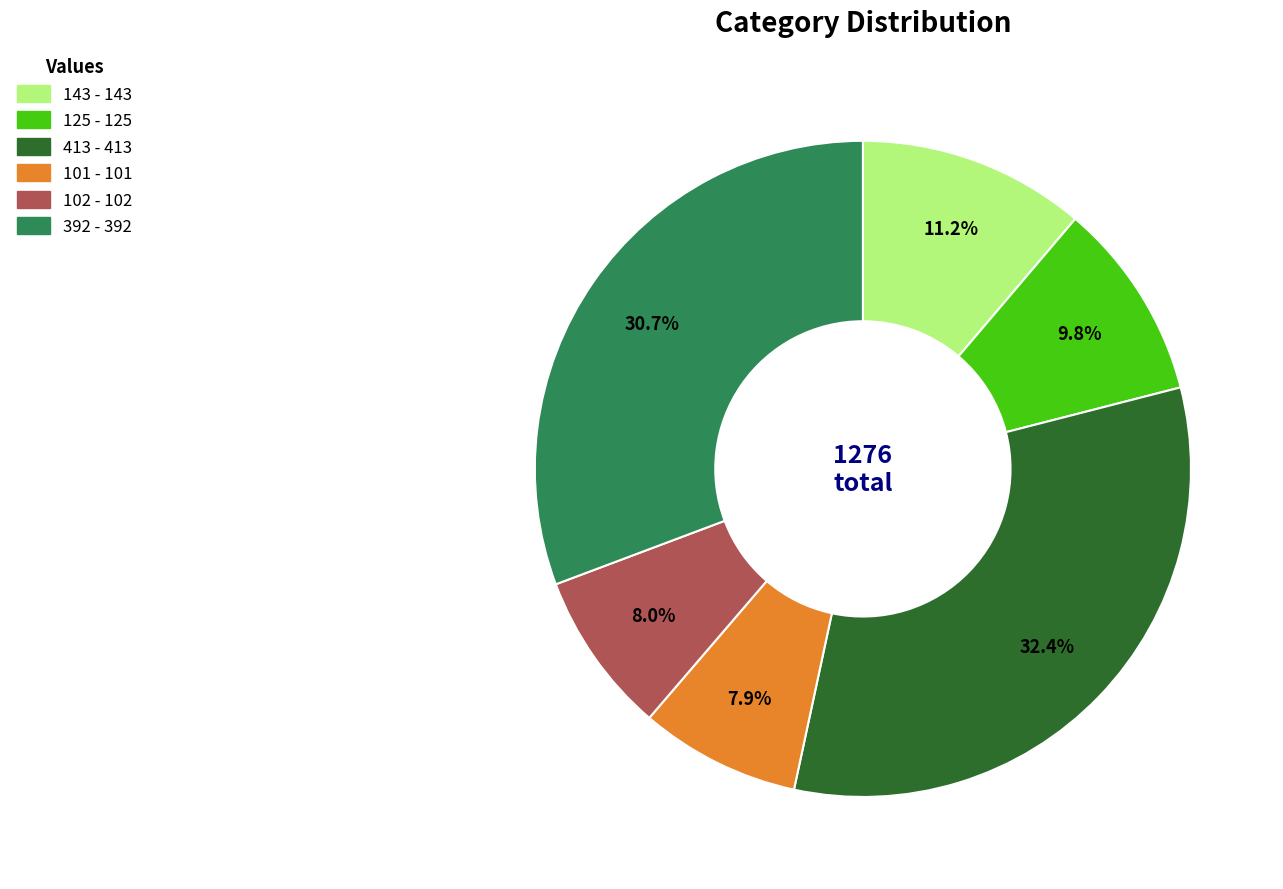

To the nearest percent, what percentage of the pie is 102?

8%